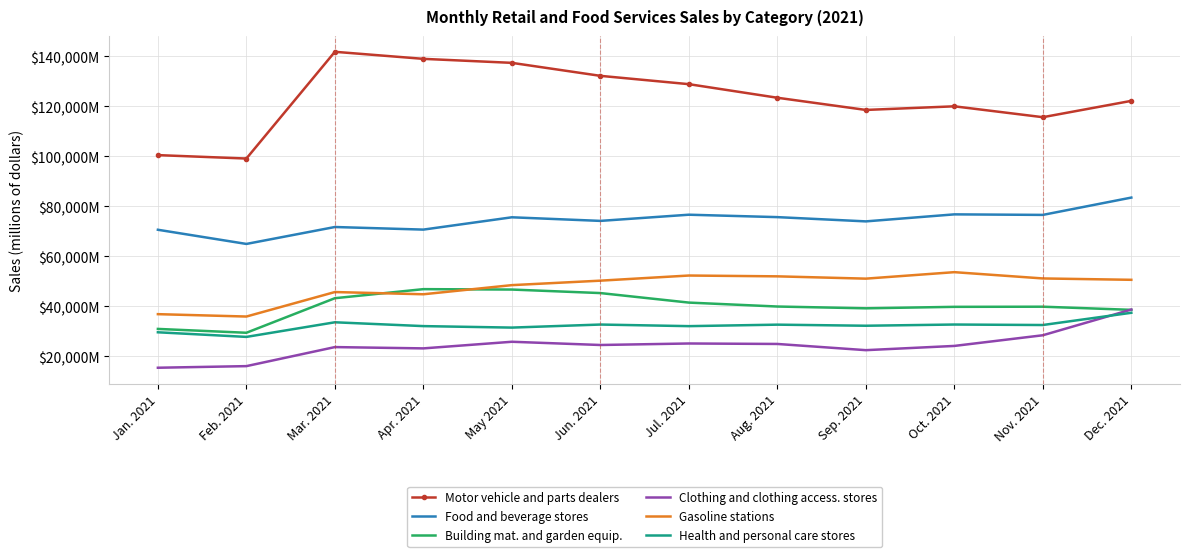

What are all the series names shown in the legend?

Motor vehicle and parts dealers, Food and beverage stores, Building mat. and garden equip., Clothing and clothing access. stores, Gasoline stations, Health and personal care stores